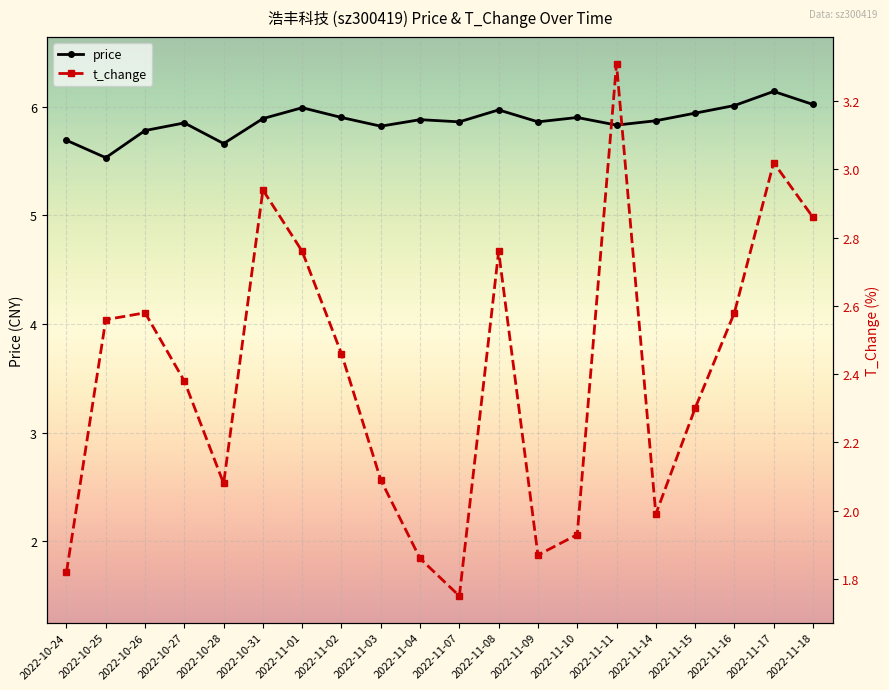

How many data points in t_change are less than 2?

6